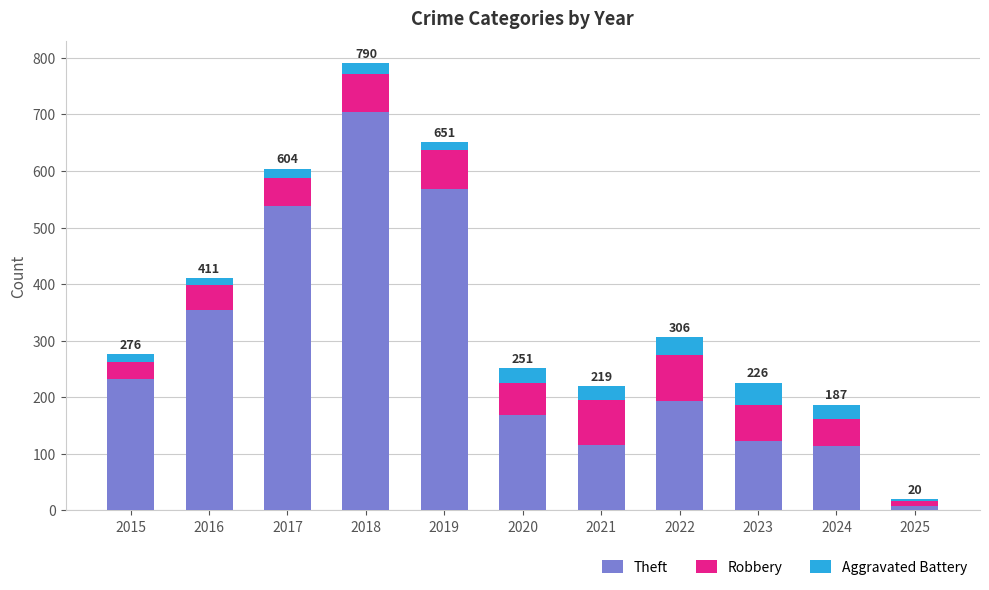

At which label does Theft reach its minimum?

2025